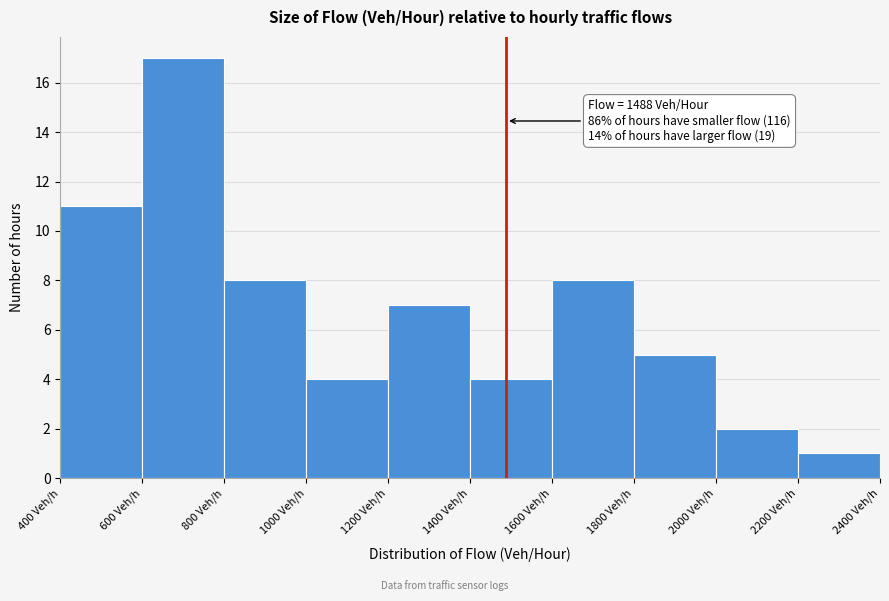

Over which range of the x-axis is the bar tallest?

600 to 800